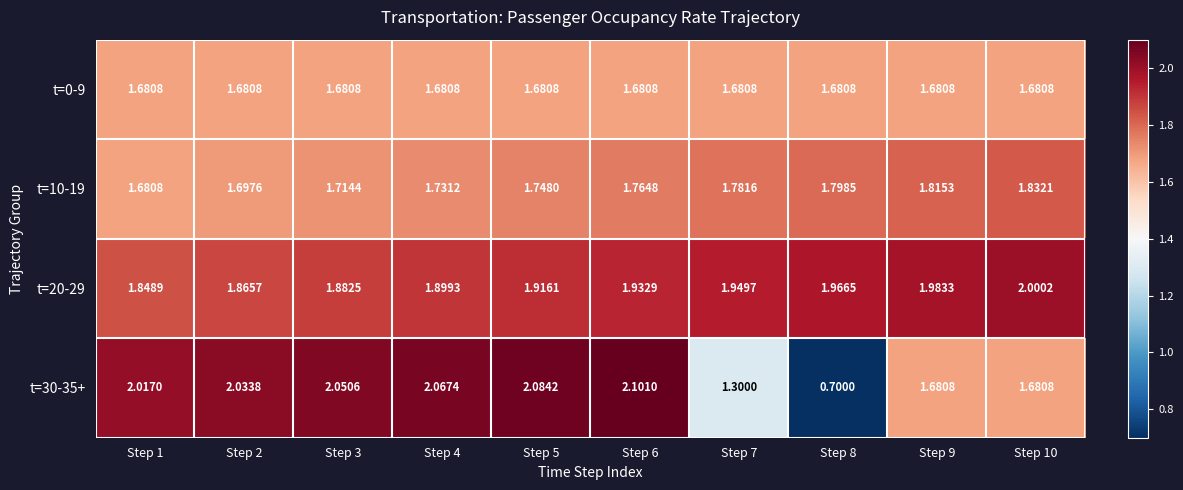

Which series changed the most between Step 8 and Step 9?

t=30-35+